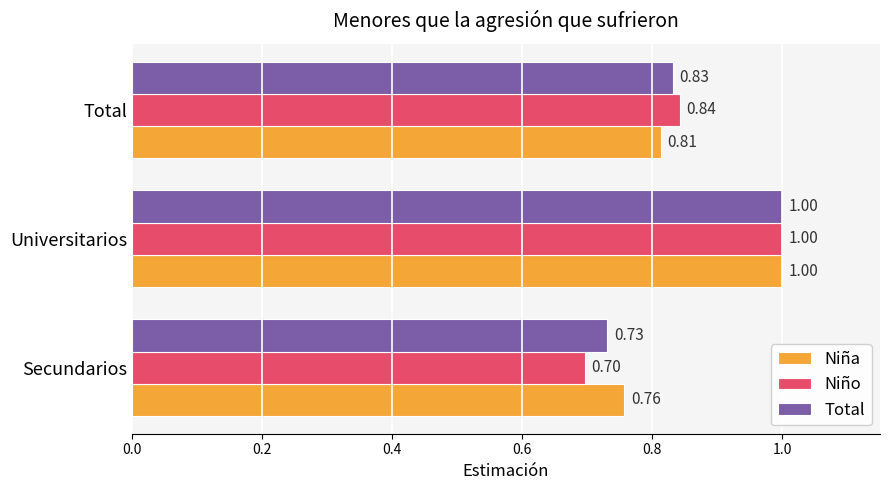

At which label is Niño closest to 0?

Secundarios